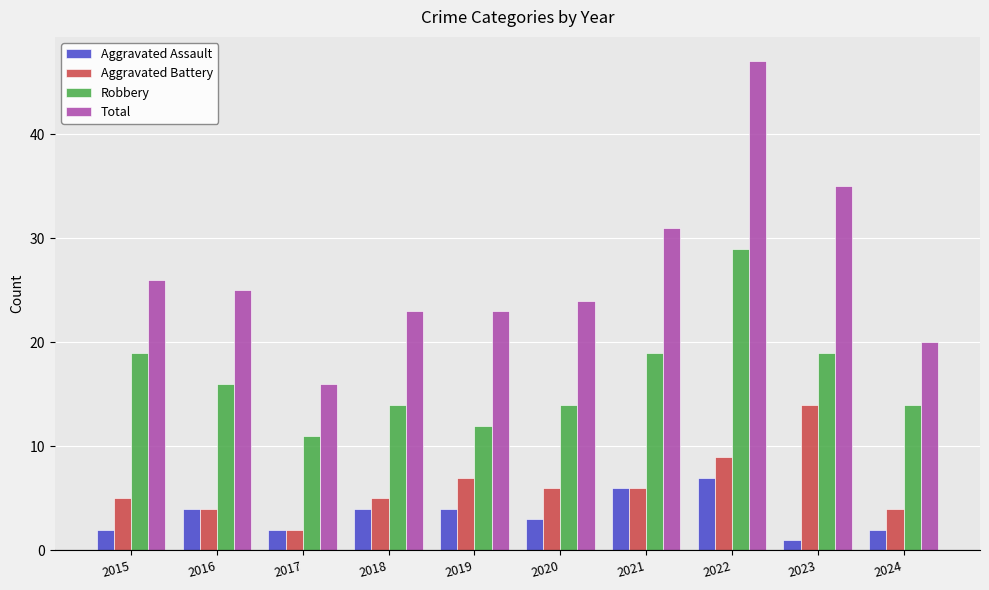

Reading left to right, extract all data points from this chart.

Aggravated Assault: 2015=2	2016=4	2017=2	2018=4	2019=4	2020=3	2021=6	2022=7	2023=1	2024=2
Aggravated Battery: 2015=5	2016=4	2017=2	2018=5	2019=7	2020=6	2021=6	2022=9	2023=14	2024=4
Robbery: 2015=19	2016=16	2017=11	2018=14	2019=12	2020=14	2021=19	2022=29	2023=19	2024=14
Total: 2015=26	2016=25	2017=16	2018=23	2019=23	2020=24	2021=31	2022=47	2023=35	2024=20